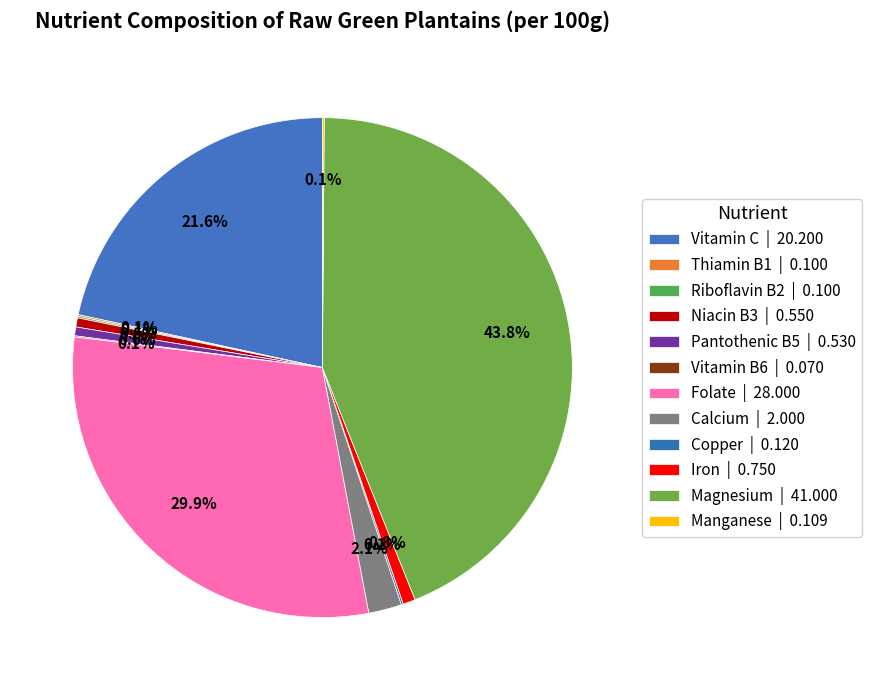

To the nearest percent, what is the difference between the largest and smallest slice percentages?

44%